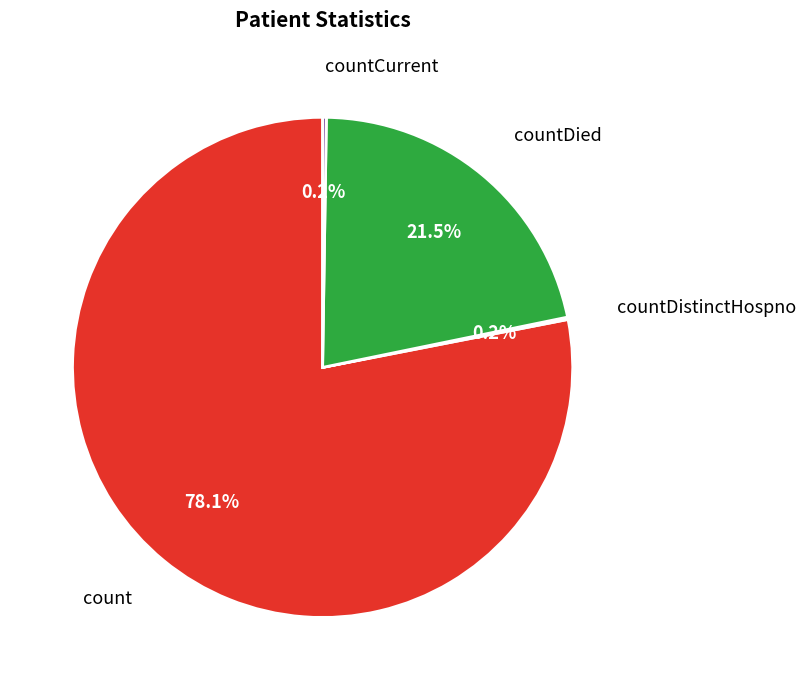

Is there a majority slice in this chart?

Yes